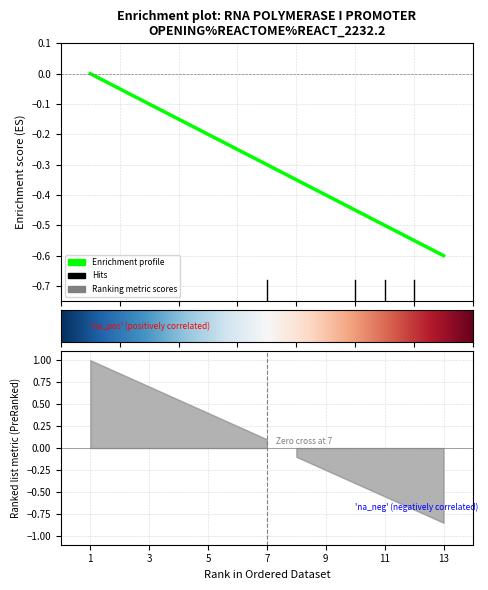

Reading left to right, transcribe all the data shown in this chart.

0.0	-0.1	-0.1	-0.1	-0.2	-0.2	-0.3	-0.3	-0.4	-0.5	-0.5	-0.6	-0.6